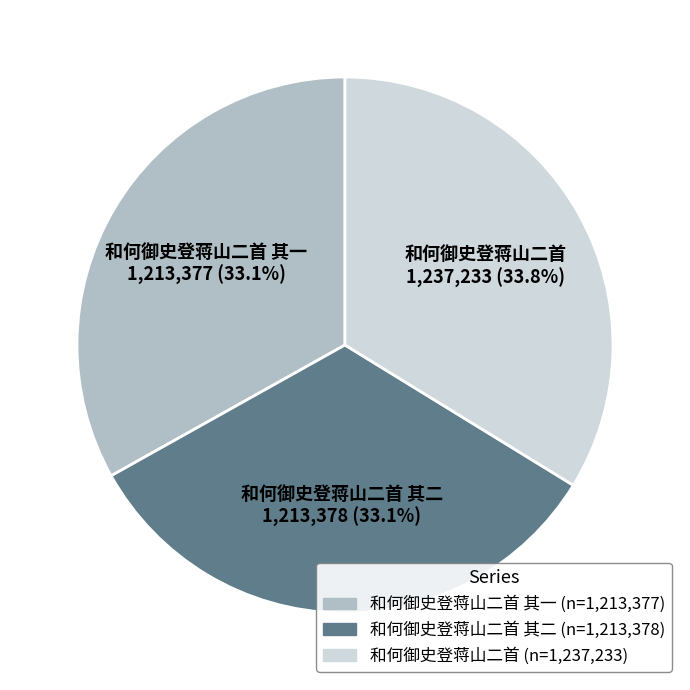

Is there a majority slice in this chart?

No